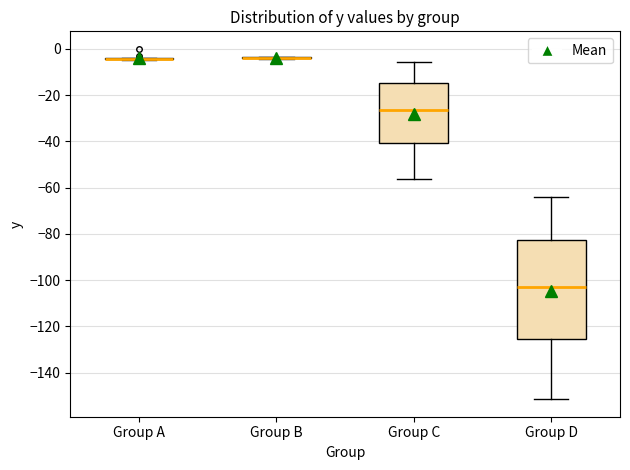

Which box is the tallest, from its lower edge to its upper edge?

Group D